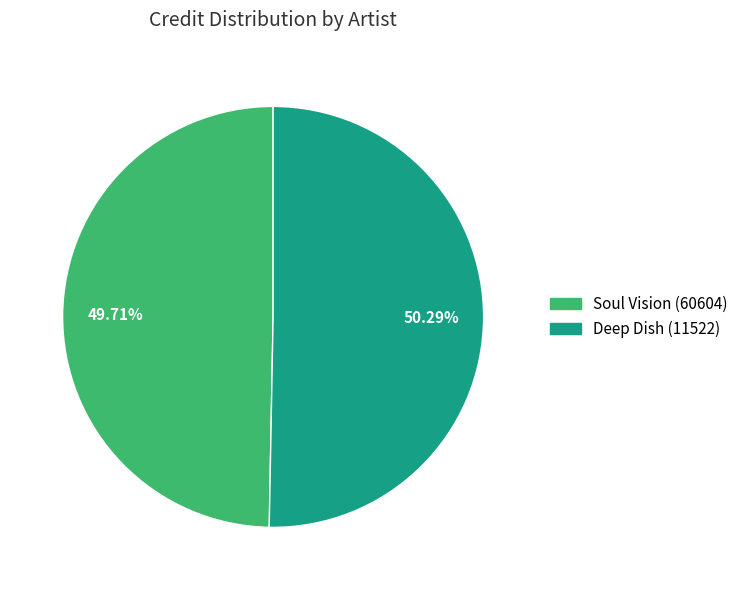

To the nearest percent, what portion does Soul Vision (60604) represent?

50%